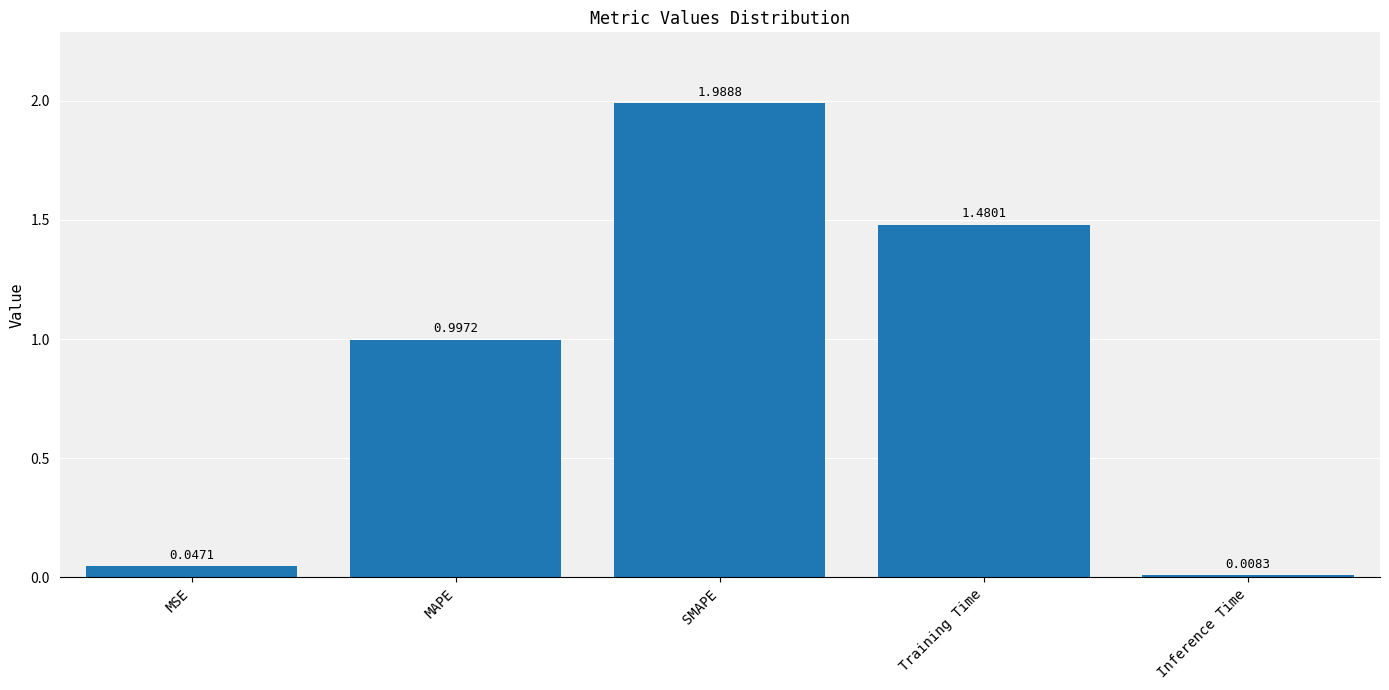

List the labels in order of value, largest first.

SMAPE, Training Time, MAPE, MSE, Inference Time